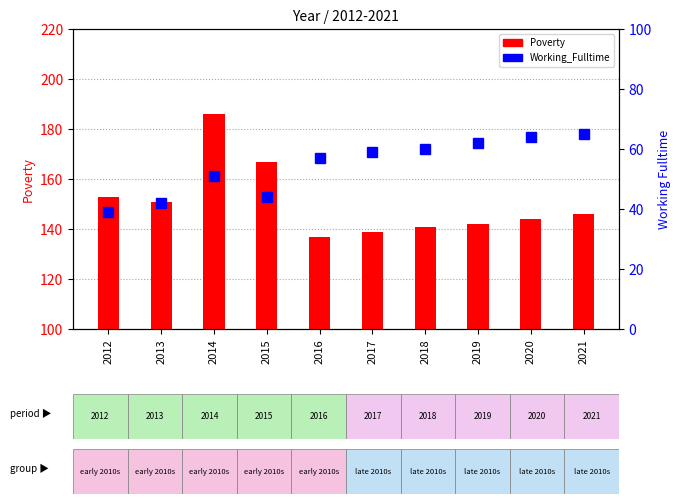

What is the maximum value for Working_Fulltime?

65